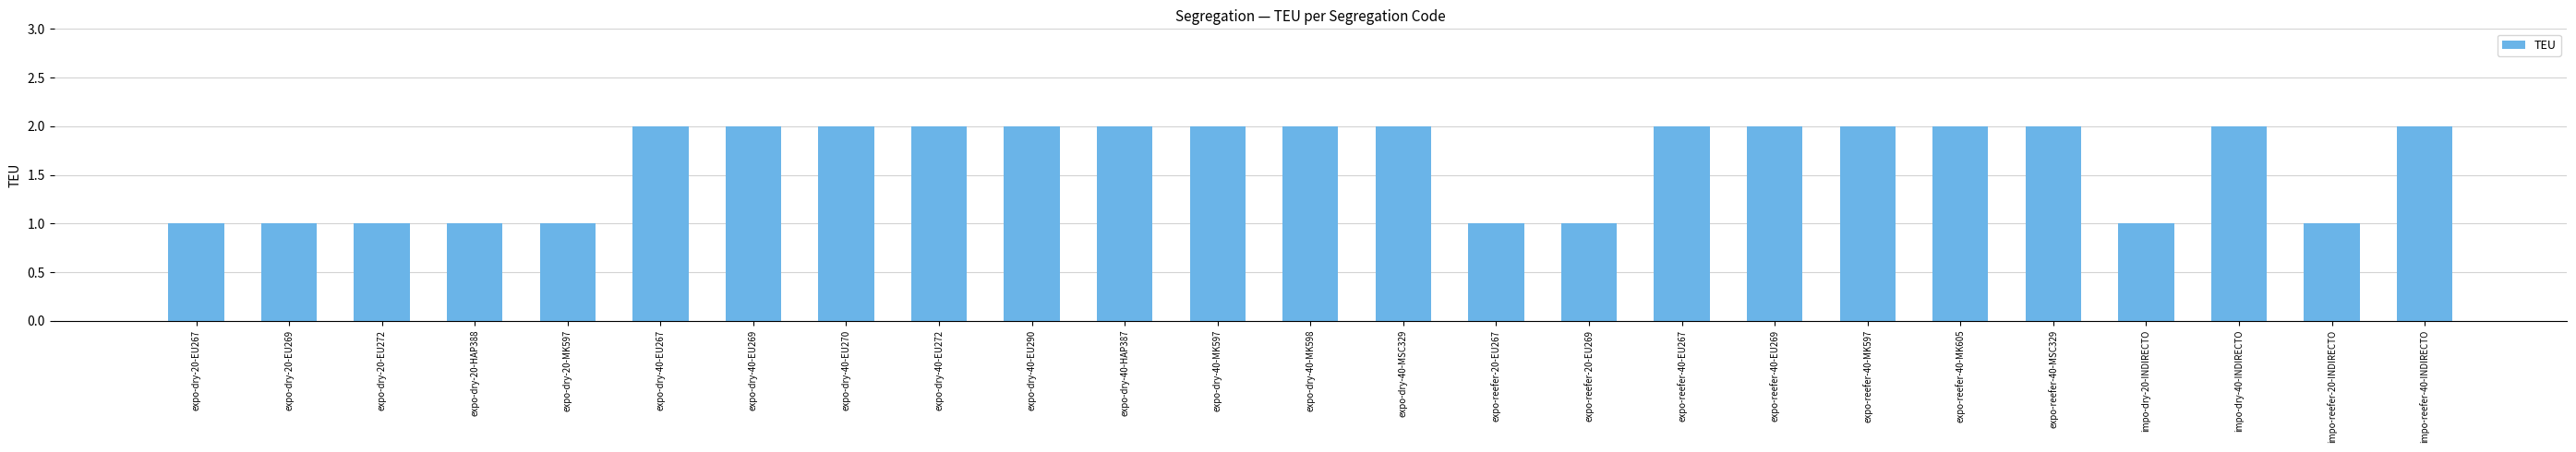

Read the value at expo-reefer-40-MK597.

2